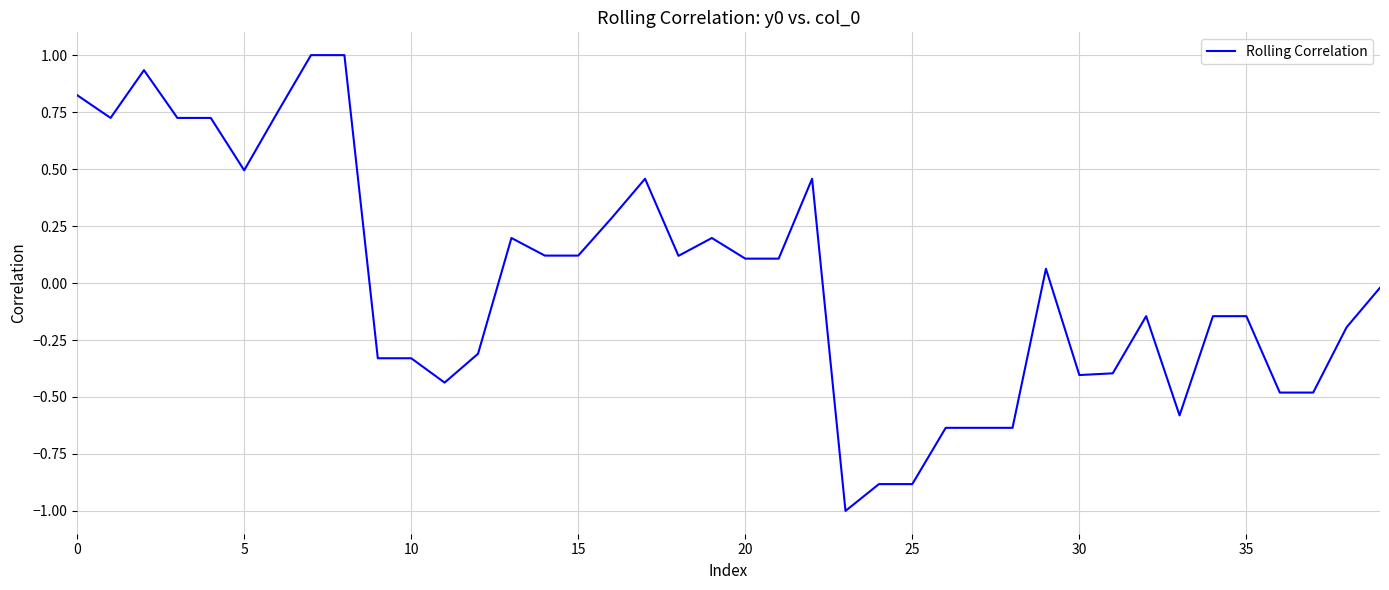

What is the minimum value shown in the chart?

-1.0